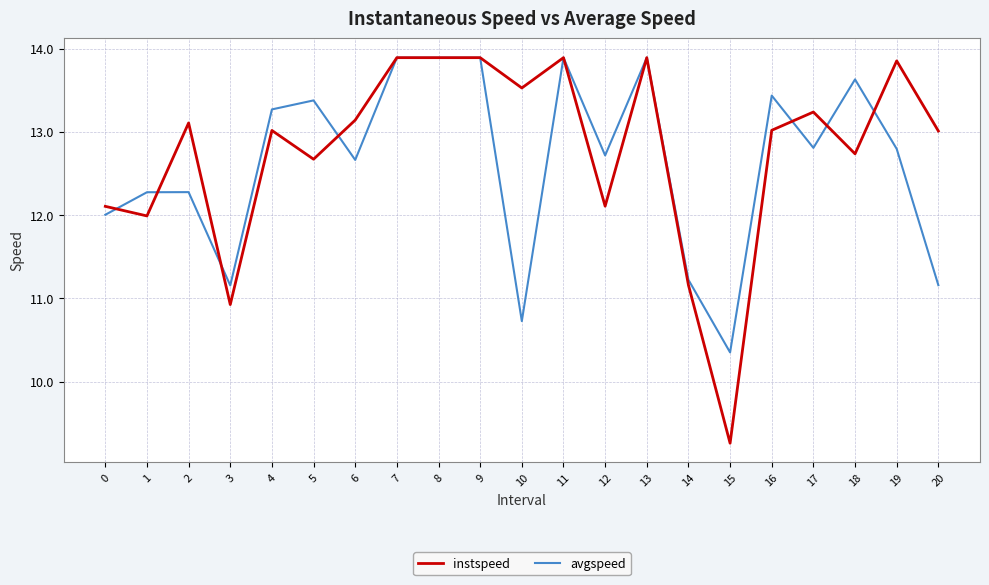

Rank the series at 17 from highest to lowest value.

instspeed, avgspeed